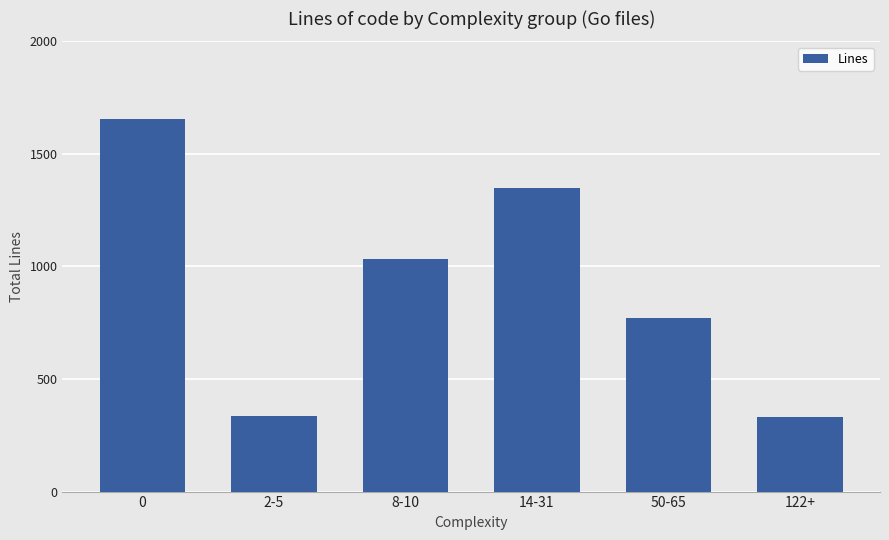

What is the greatest value displayed?

1656